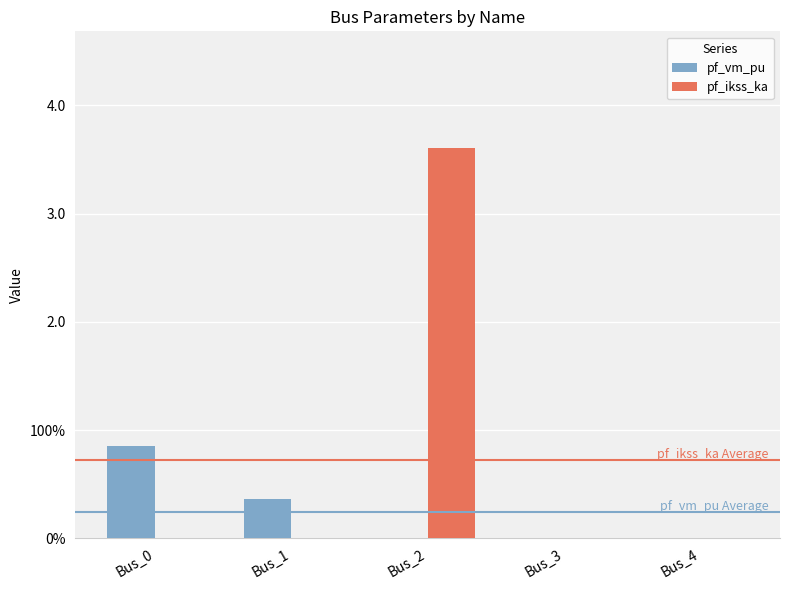

What is the difference between the second highest and second lowest values in the pf_vm_pu series?

0.4